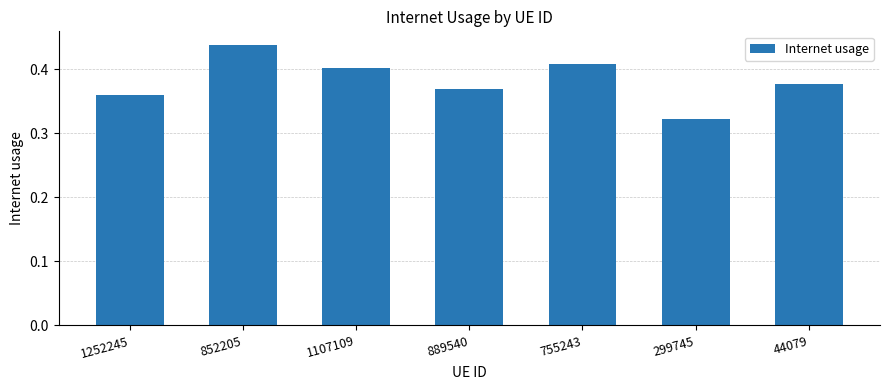

What position from the left is 755243?

5